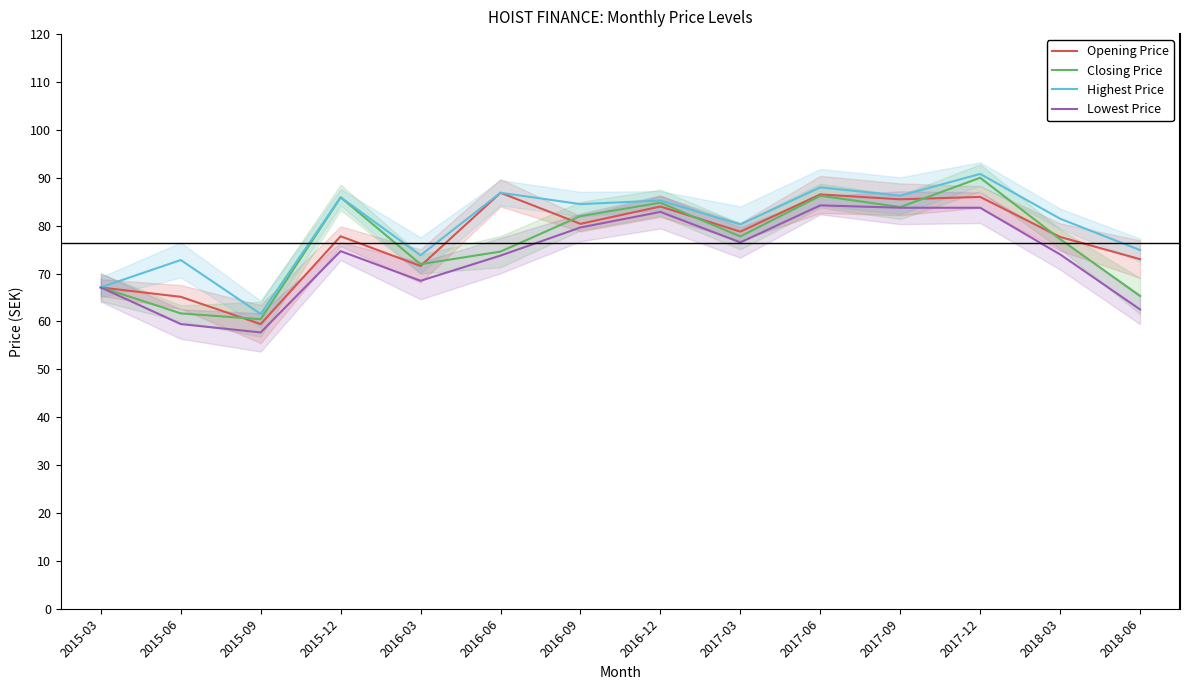

At which category is the sum across all series the highest?

2017-12